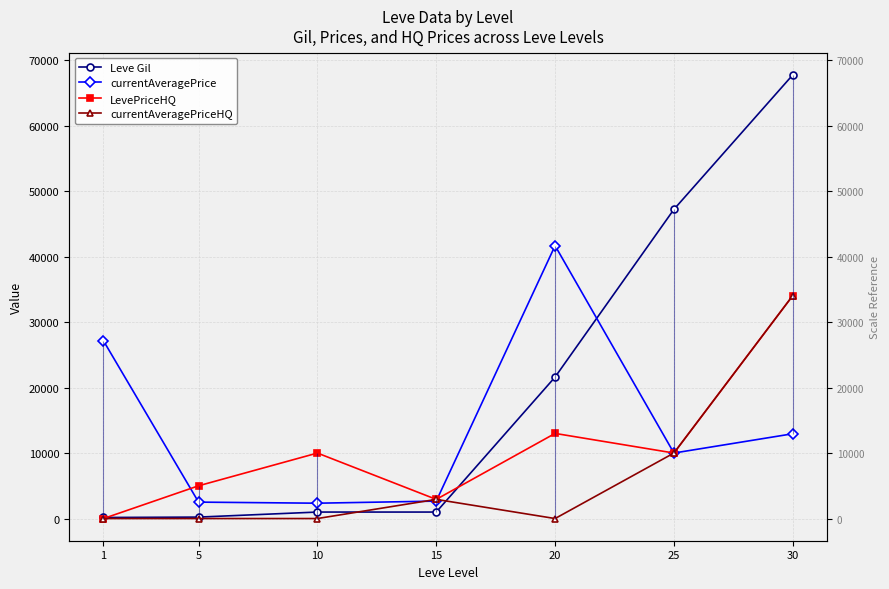

Which category has the lowest value across all series?

1